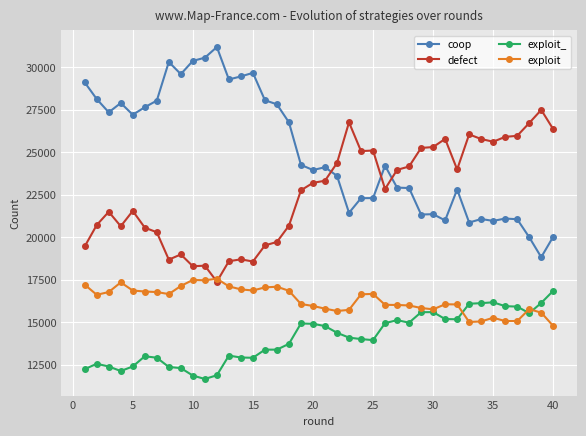

True or false: exploit and coop cross at least once.

False